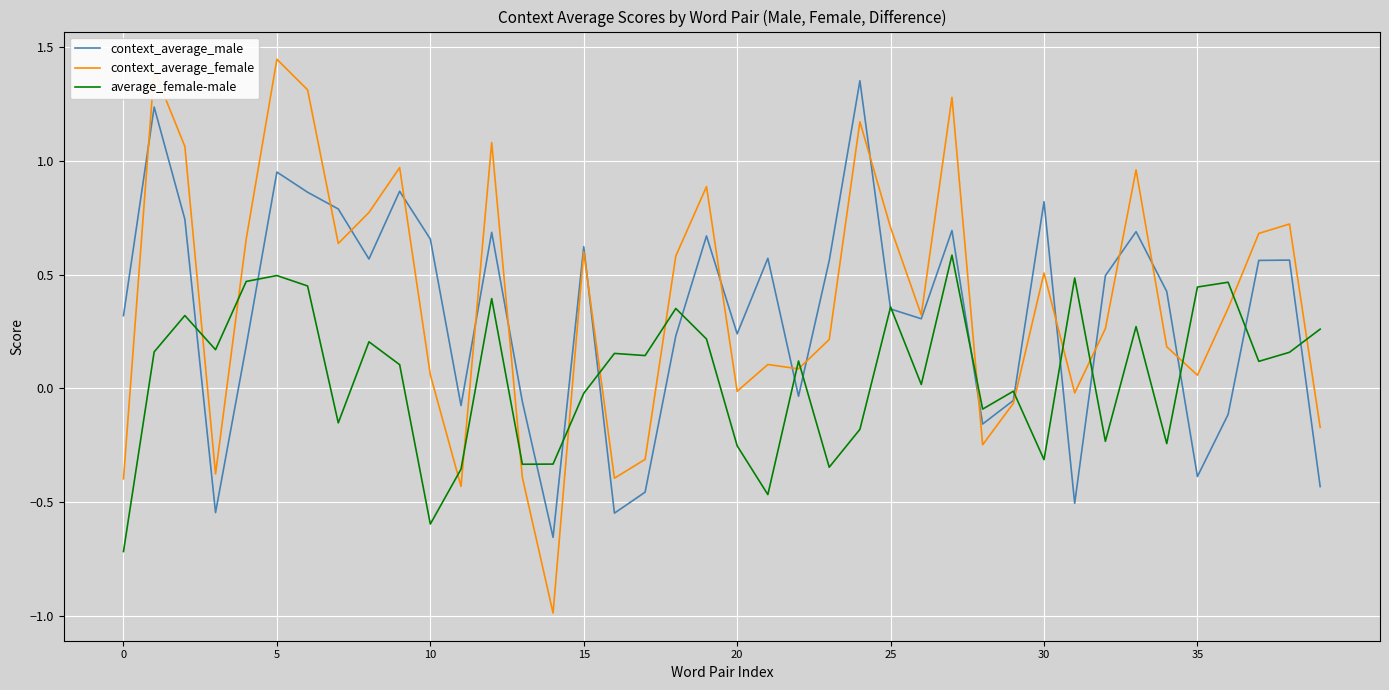

How many distinct data groups are displayed?

3